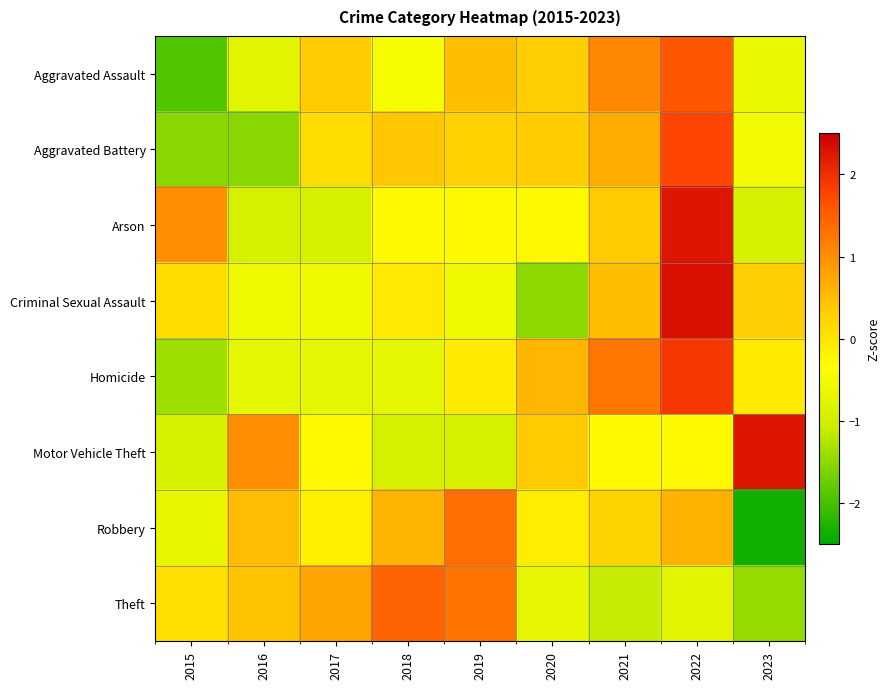

Reading left to right, what are all the values shown in this chart?

Aggravated Assault: 2015=-1.9	2016=-0.8	2017=0.4	2018=-0.5	2019=0.5	2020=0.3	2021=1.1	2022=1.6	2023=-0.7
Aggravated Battery: 2015=-1.5	2016=-1.5	2017=0.1	2018=0.4	2019=0.3	2020=0.3	2021=0.7	2022=1.8	2023=-0.5
Arson: 2015=1.0	2016=-0.9	2017=-0.9	2018=-0.3	2019=-0.3	2020=-0.3	2021=0.4	2022=2.3	2023=-0.9
Criminal Sexual Assault: 2015=0.1	2016=-0.6	2017=-0.6	2018=-0.0	2019=-0.6	2020=-1.5	2021=0.5	2022=2.3	2023=0.3
Homicide: 2015=-1.4	2016=-0.7	2017=-0.7	2018=-0.7	2019=-0.1	2020=0.6	2021=1.2	2022=1.9	2023=-0.1
Motor Vehicle Theft: 2015=-0.9	2016=1.0	2017=-0.3	2018=-0.9	2019=-0.9	2020=0.4	2021=-0.3	2022=-0.3	2023=2.3
Robbery: 2015=-0.7	2016=0.5	2017=-0.2	2018=0.6	2019=1.3	2020=-0.1	2021=0.2	2022=0.6	2023=-2.4
Theft: 2015=0.1	2016=0.4	2017=0.8	2018=1.5	2019=1.3	2020=-0.7	2021=-1.1	2022=-0.8	2023=-1.5